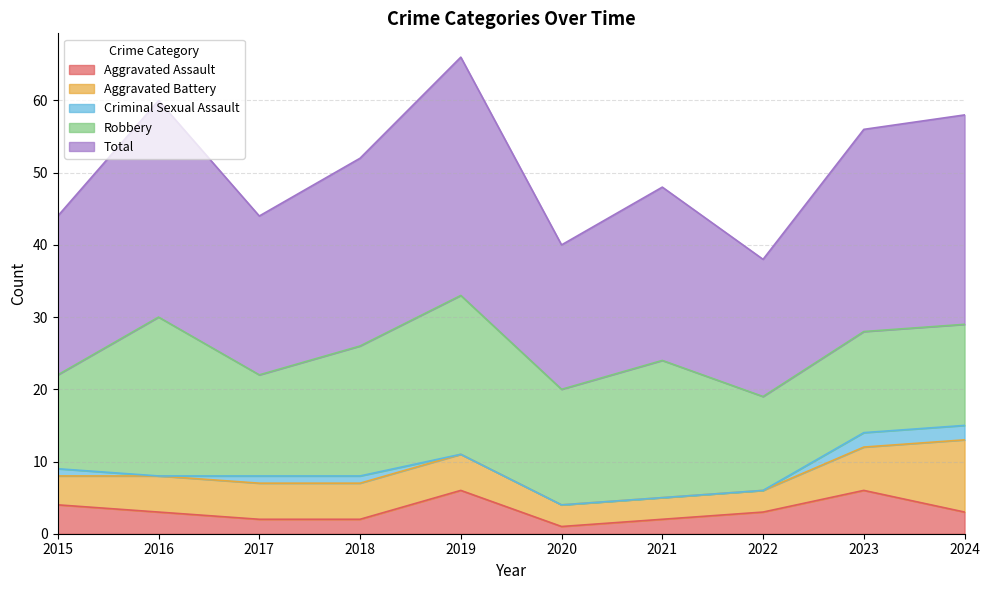

How many lines are shown in the chart?

5